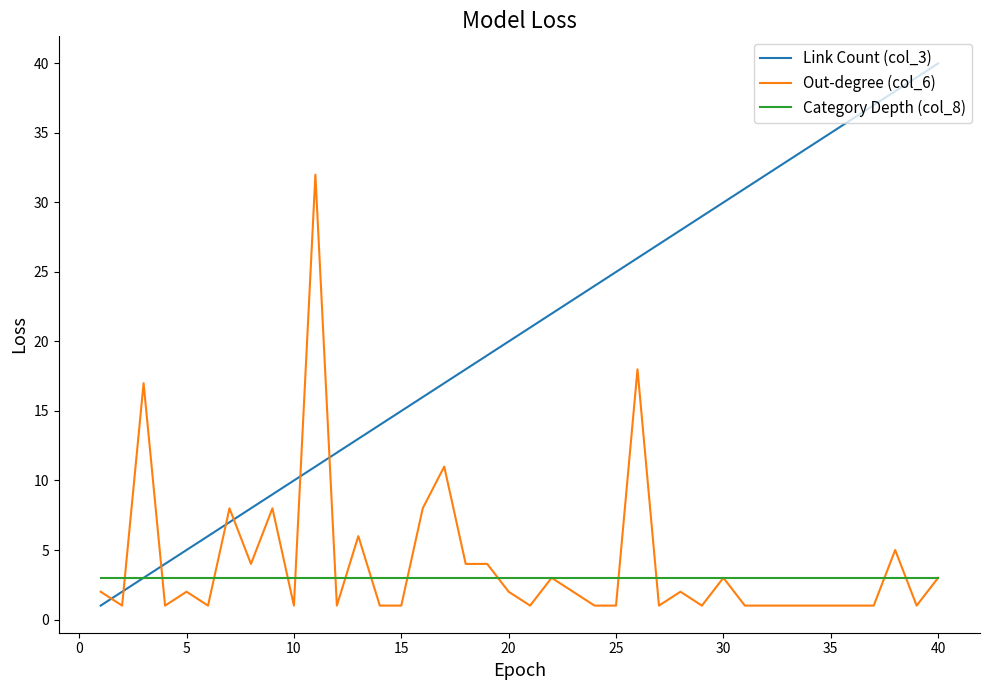

How many intersections are there between Link Count (col_3) and Out-degree (col_6)?

7